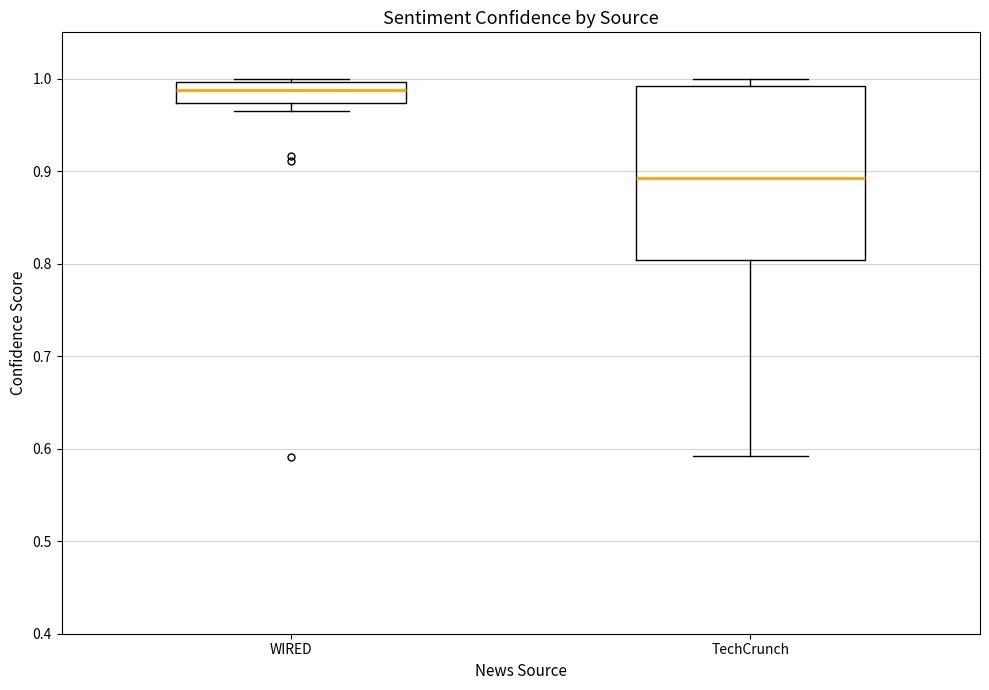

Reading left to right, transcribe this box plot: for each box, give where its median line is, the range the box spans, and where its two whiskers end, as read against the y-axis. The values are not printed on the chart, so give them approximately, as read against the axis.

WIRED: median 0.99, box 0.97 to 1.00, whiskers 0.96 to 1.00
TechCrunch: median 0.89, box 0.80 to 0.99, whiskers 0.59 to 1.00